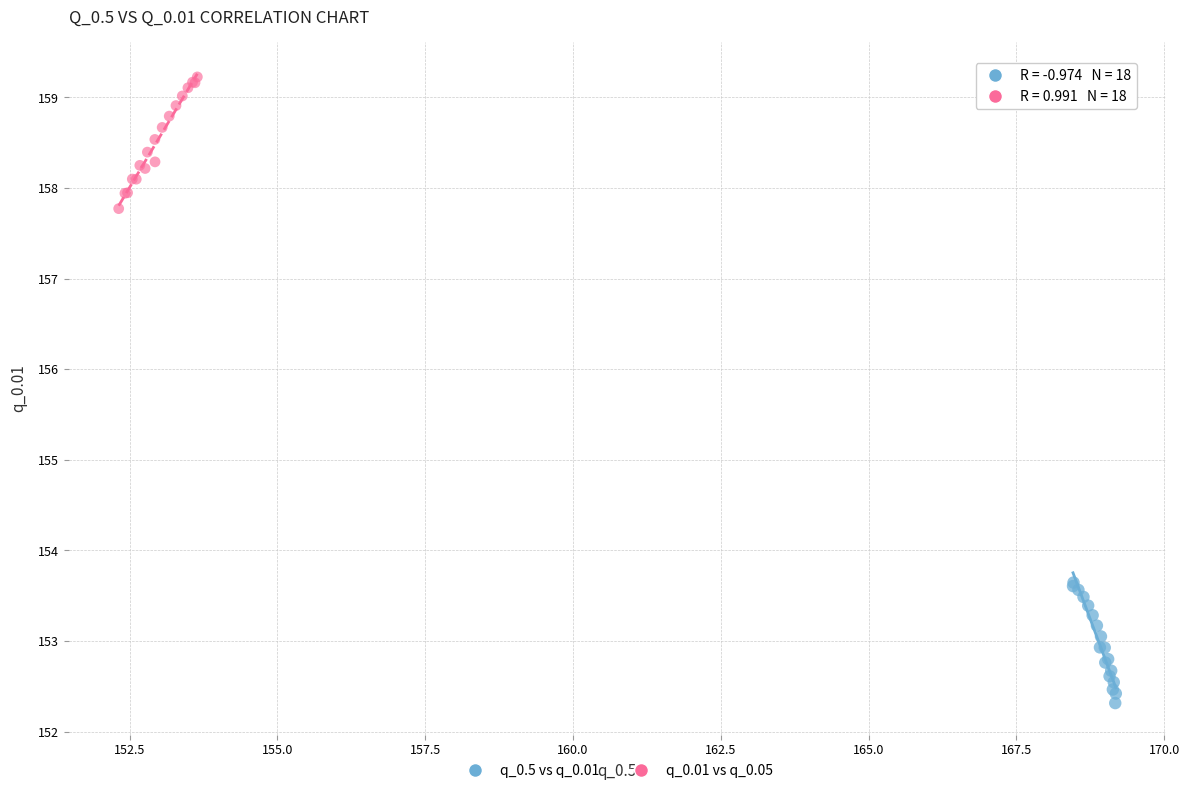

Which series reaches the minimum Y coordinate?

q_0.5 vs q_0.01